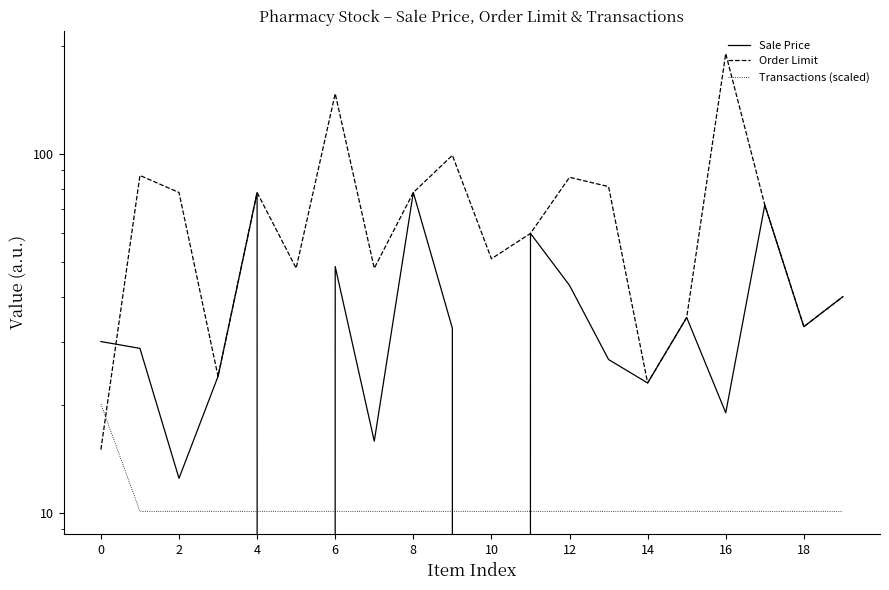

Which category has the lowest value in the Transactions (scaled) series?

2